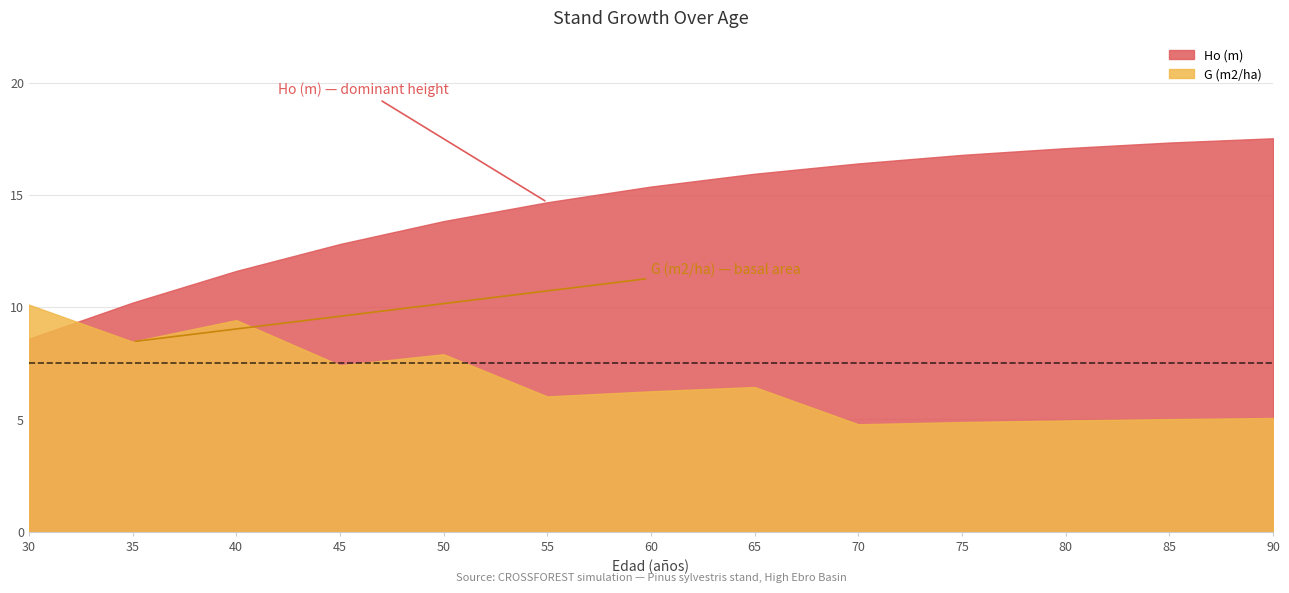

True or false: Ho (m) has more than 2 points higher than both neighbors.

False